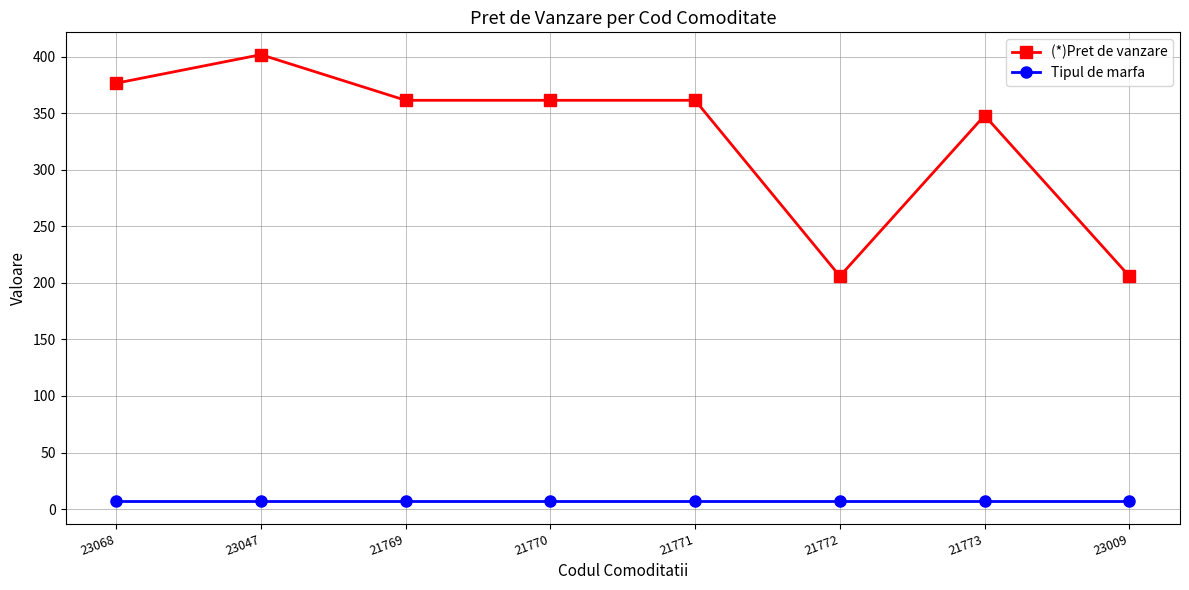

True or false: (*)Pret de vanzare and Tipul de marfa intersect in this chart.

False